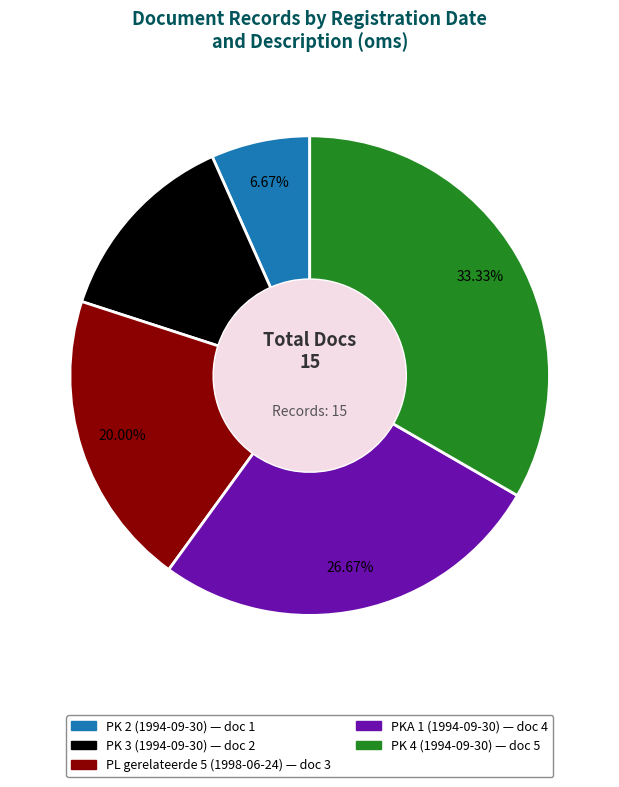

Which category has the smallest portion of the pie?

PK 2 (1994-09-30)